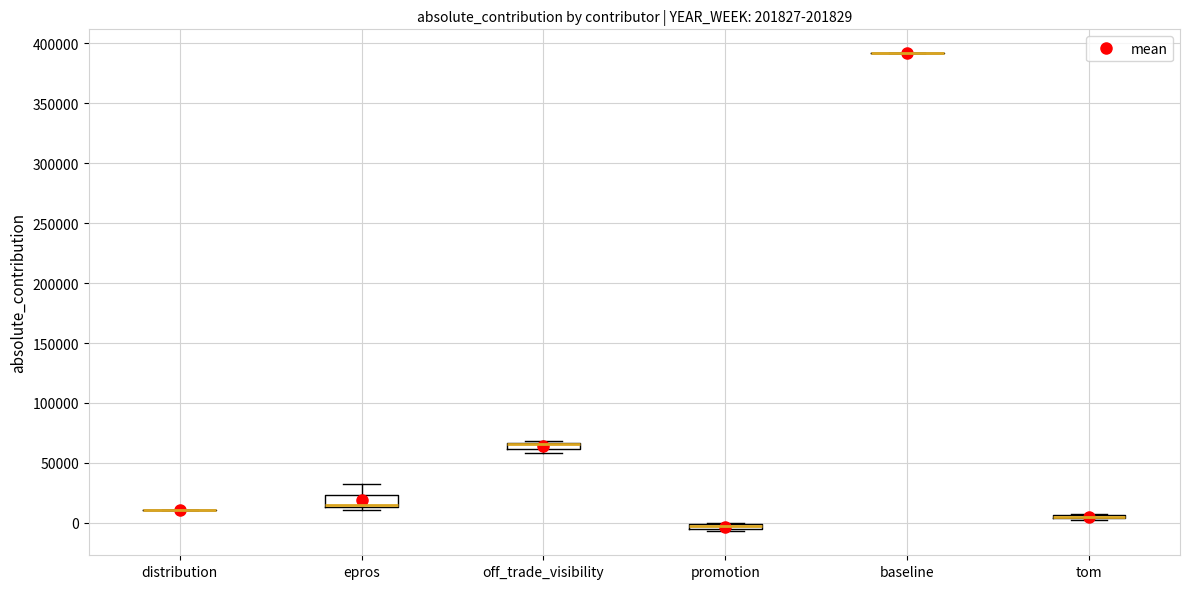

Comparing the boxes themselves (not the whiskers), which one is the tallest?

epros